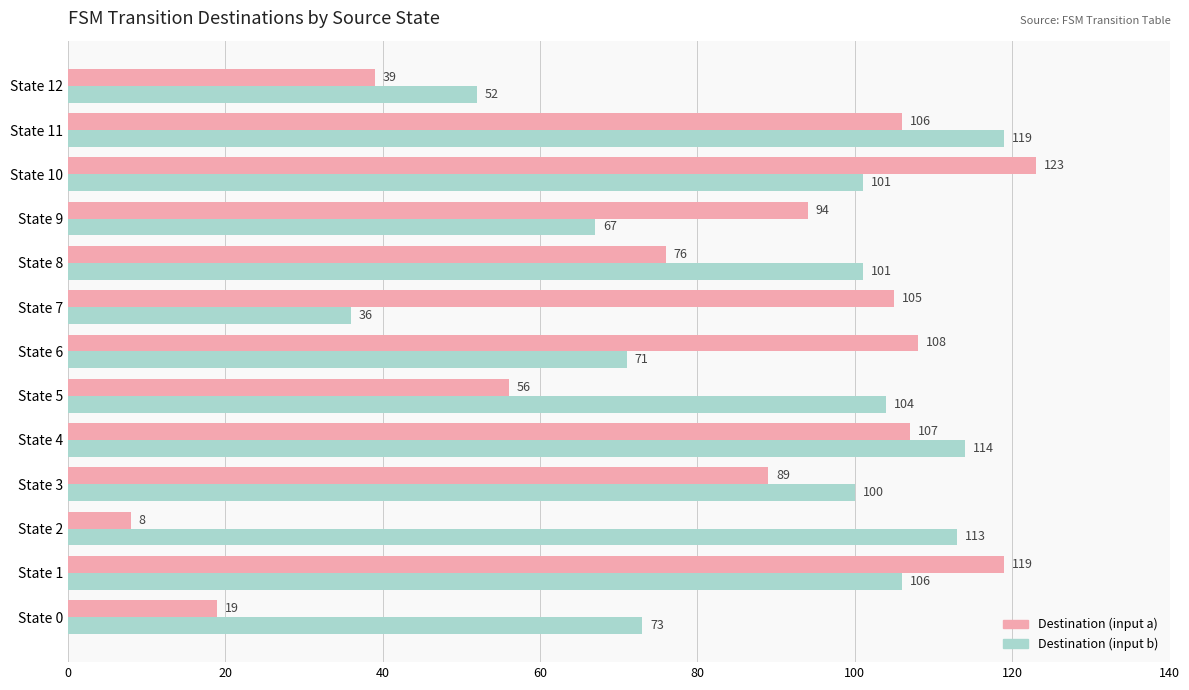

Which series has the largest range (max minus min)?

Destination (input a)